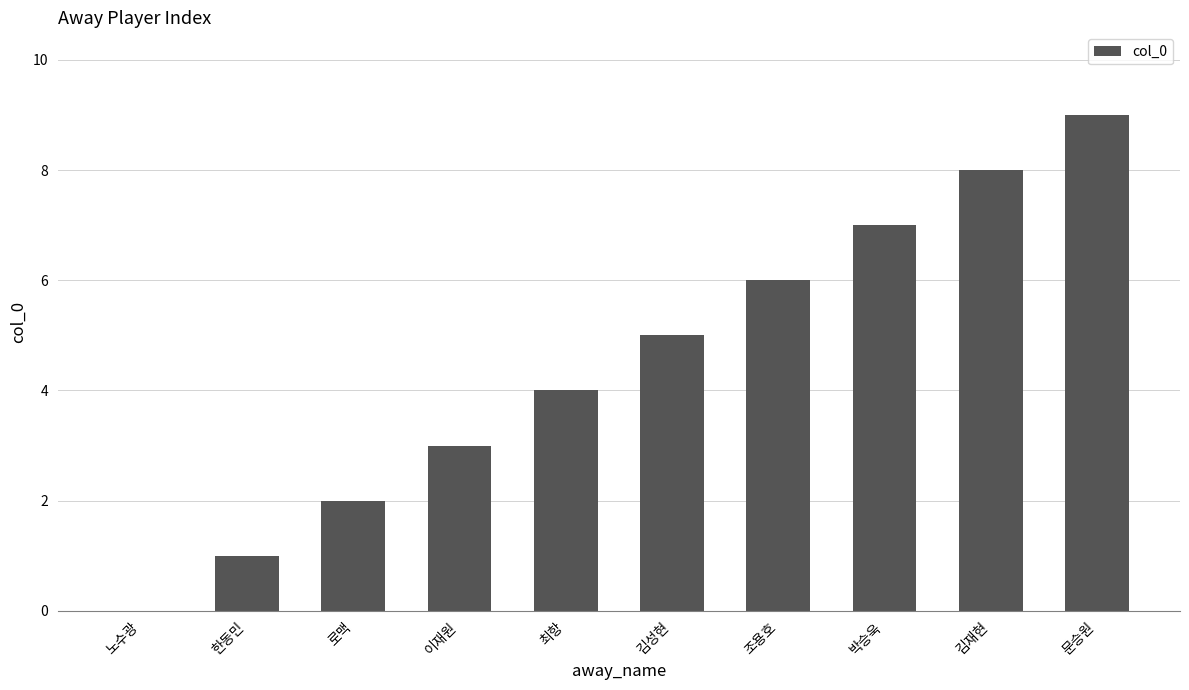

Which label corresponds to the largest value in the chart?

문승원